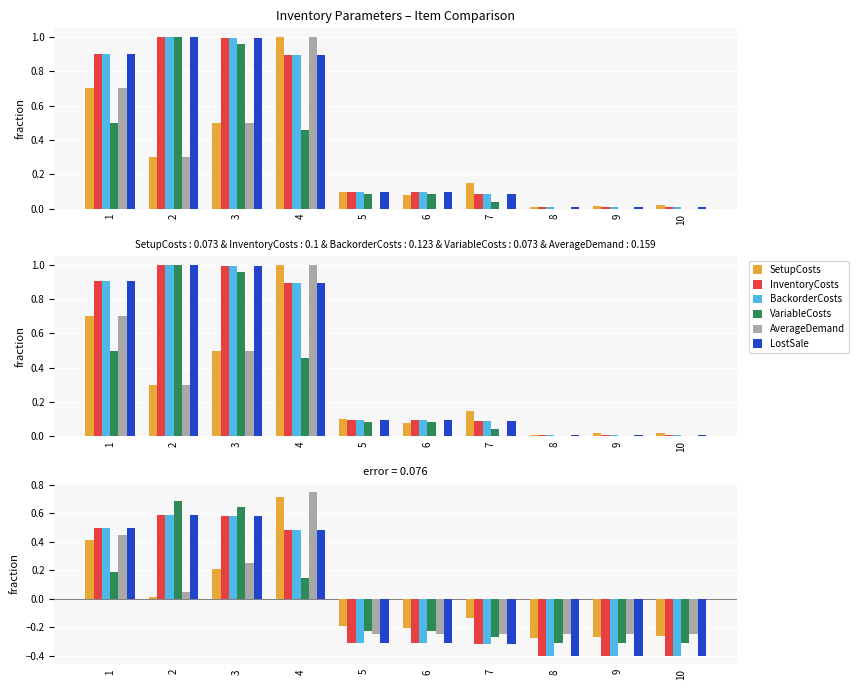

Reading left to right, what are all the values shown in this chart?

SetupCosts: 1=0.4	2=0.0	3=0.2	4=0.7	5=-0.2	6=-0.2	7=-0.1	8=-0.3	9=-0.3	10=-0.3
InventoryCosts: 1=0.5	2=0.6	3=0.6	4=0.5	5=-0.3	6=-0.3	7=-0.3	8=-0.4	9=-0.4	10=-0.4
BackorderCosts: 1=0.5	2=0.6	3=0.6	4=0.5	5=-0.3	6=-0.3	7=-0.3	8=-0.4	9=-0.4	10=-0.4
VariableCosts: 1=0.2	2=0.7	3=0.6	4=0.1	5=-0.2	6=-0.2	7=-0.3	8=-0.3	9=-0.3	10=-0.3
AverageDemand: 1=0.5	2=0.0	3=0.2	4=0.8	5=-0.2	6=-0.2	7=-0.2	8=-0.2	9=-0.2	10=-0.2
LostSale: 1=0.5	2=0.6	3=0.6	4=0.5	5=-0.3	6=-0.3	7=-0.3	8=-0.4	9=-0.4	10=-0.4